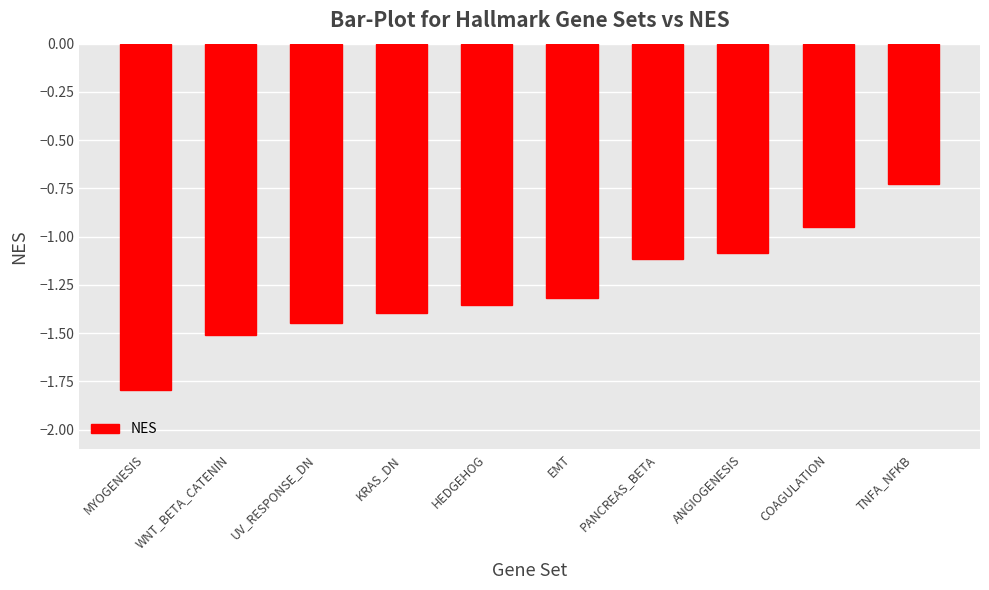

What is the value of the 2nd bar from the left?

-1.5